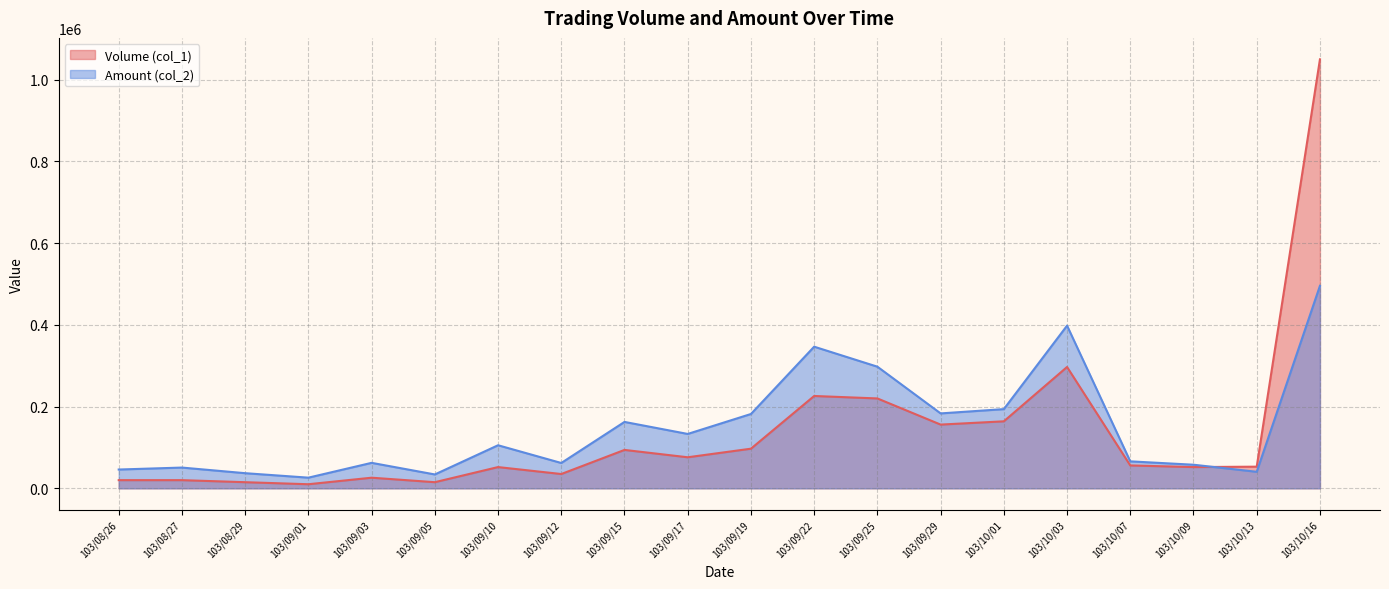

What is the minimum value shown in the chart?

10000